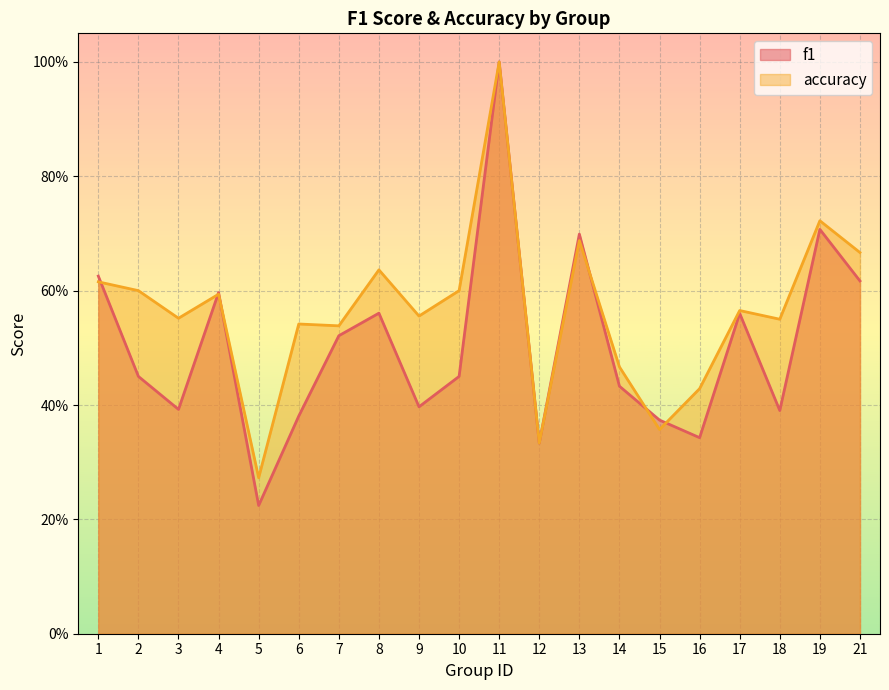

How many interior local peaks does the accuracy series have?

7